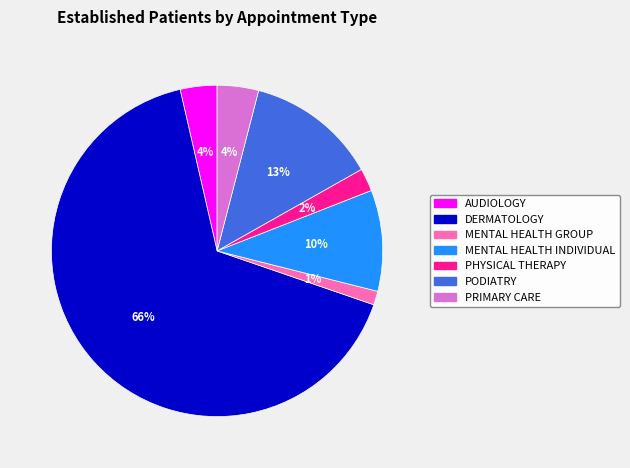

How many slices are in this pie chart?

7